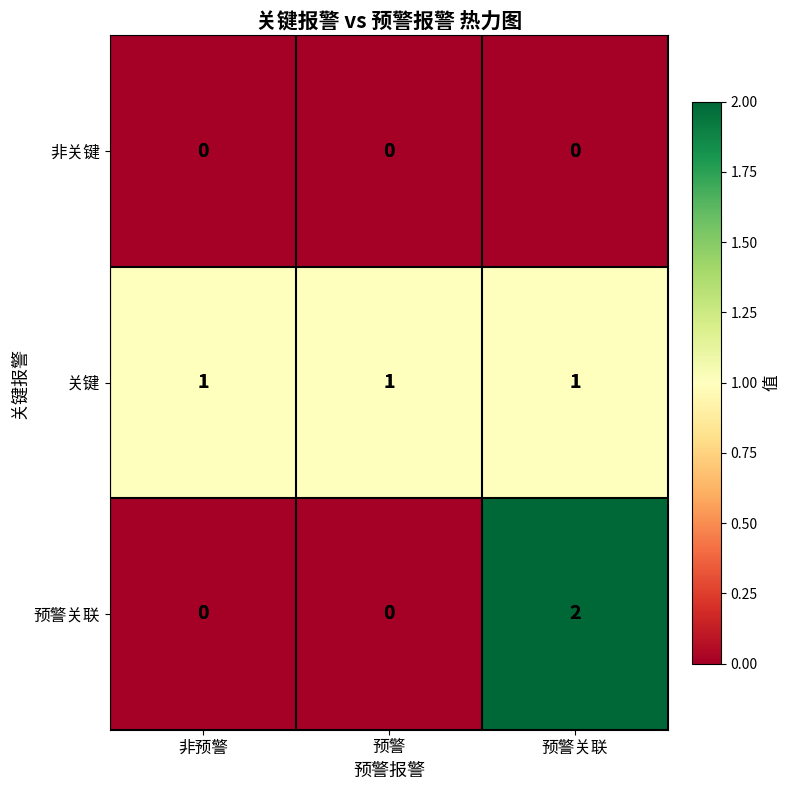

Which series has the widest spread of values?

预警关联